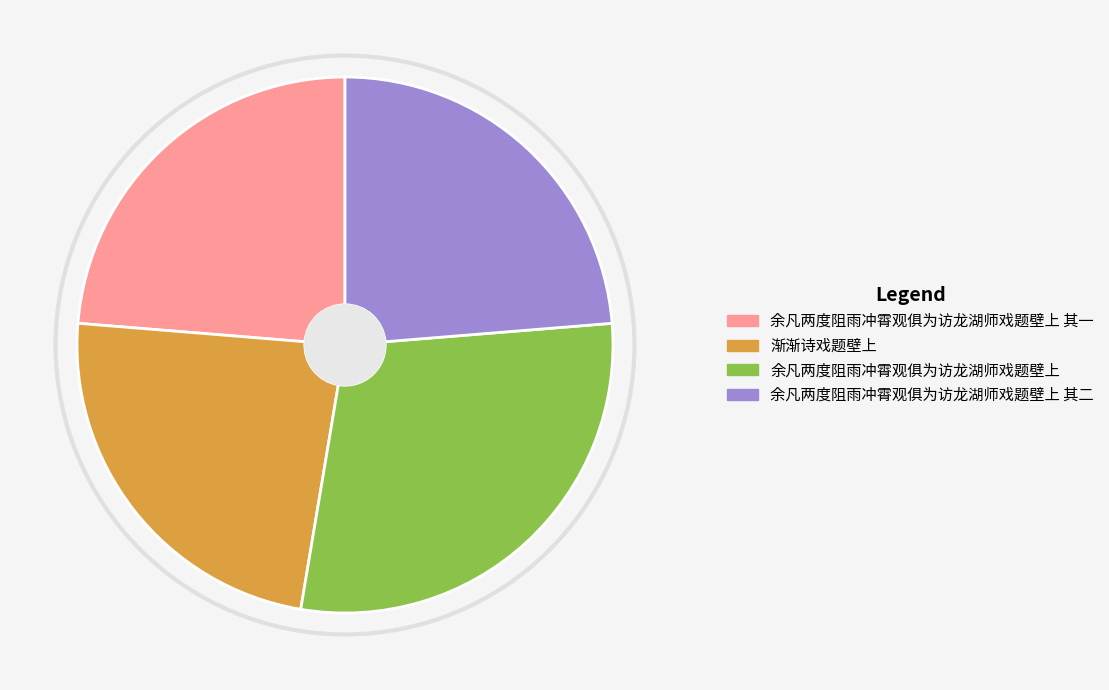

Is there any slice that represents more than half of the pie?

No